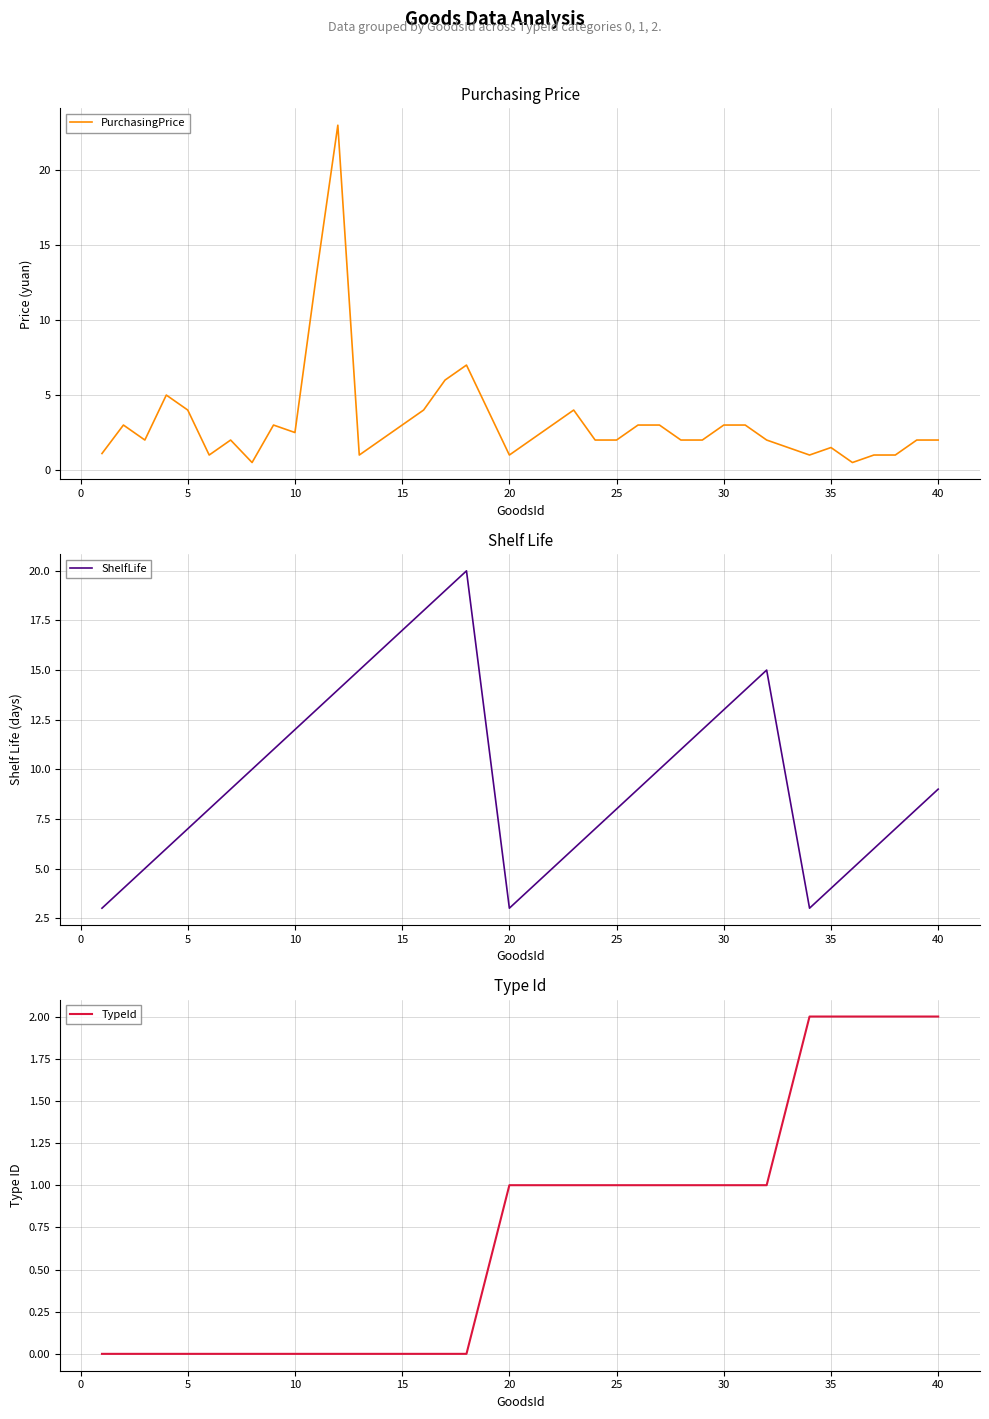

At how many categories does at least one series exceed 2?

38